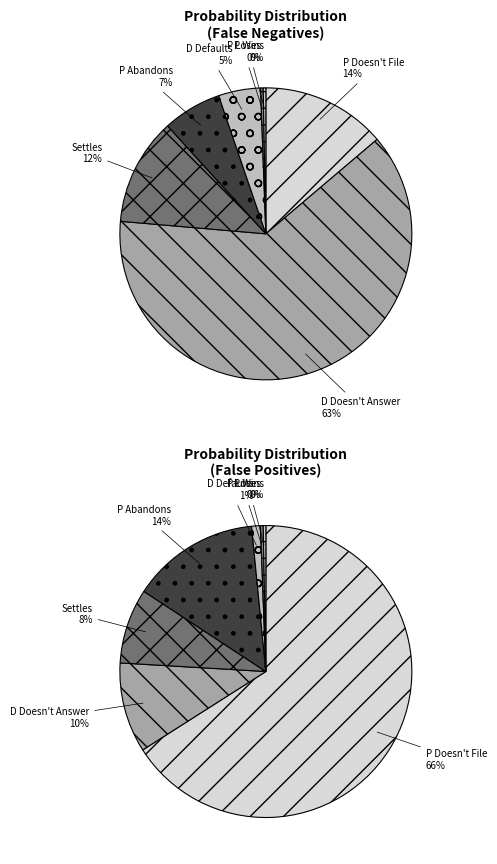

Do D Doesn't Answer and P Wins together represent more than half of the pie?

Yes